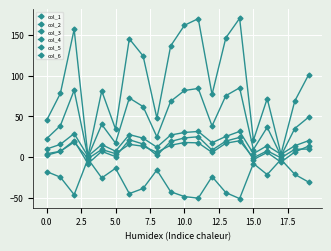

Count the number of data series in this chart.

6